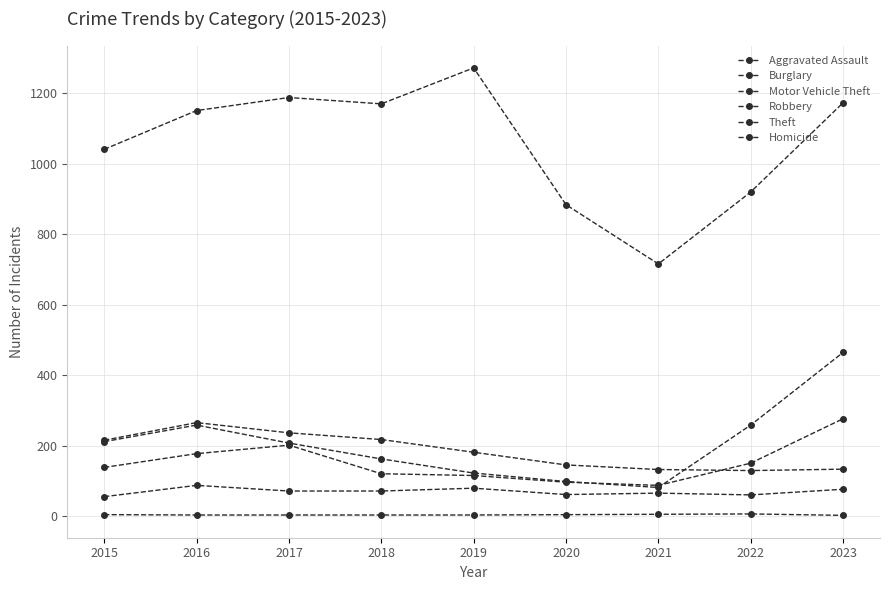

Reading left to right, list all the values displayed in this chart.

Aggravated Assault: 2015=56	2016=88	2017=72	2018=72	2019=80	2020=62	2021=66	2022=61	2023=77
Burglary: 2015=216	2016=266	2017=237	2018=218	2019=182	2020=146	2021=133	2022=130	2023=134
Motor Vehicle Theft: 2015=212	2016=259	2017=208	2018=163	2019=123	2020=99	2021=82	2022=259	2023=465
Robbery: 2015=139	2016=178	2017=202	2018=121	2019=116	2020=97	2021=88	2022=151	2023=277
Theft: 2015=1041	2016=1151	2017=1188	2018=1170	2019=1272	2020=884	2021=716	2022=920	2023=1173
Homicide: 2015=5	2016=4	2017=4	2018=4	2019=4	2020=5	2021=6	2022=7	2023=3